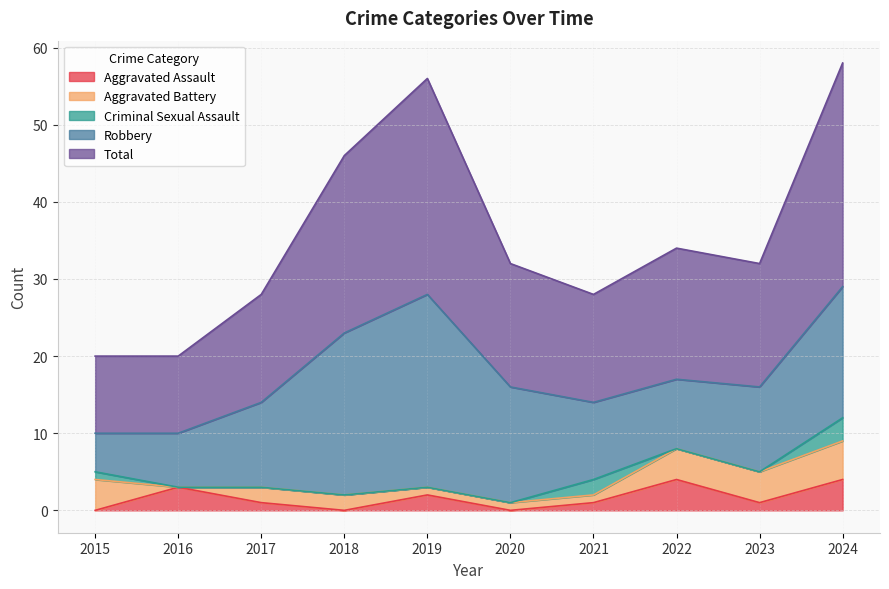

What is the spread (max minus min) of values at 2016?

10